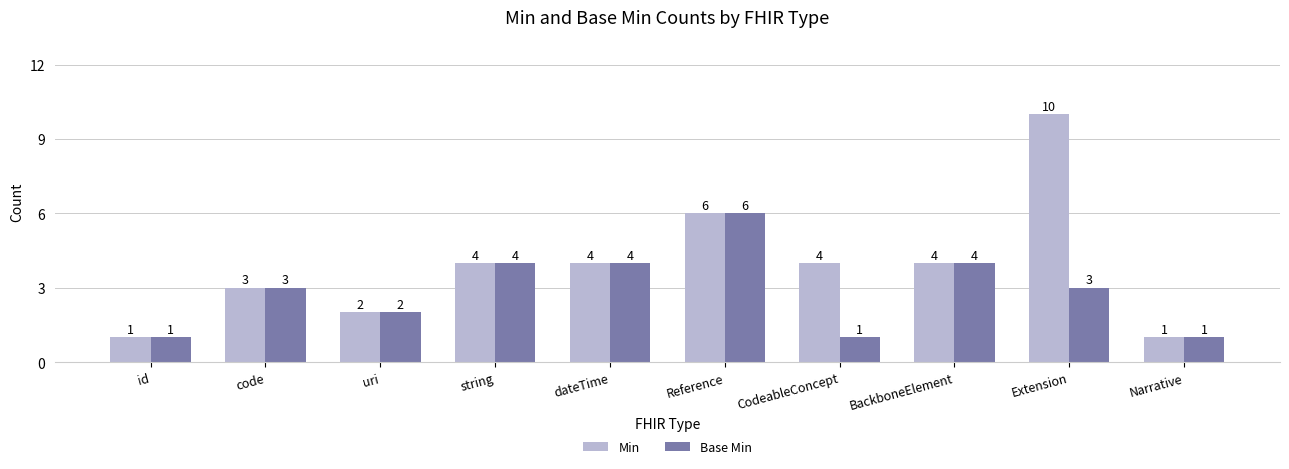

What is the difference between the highest and lowest values at Extension?

7